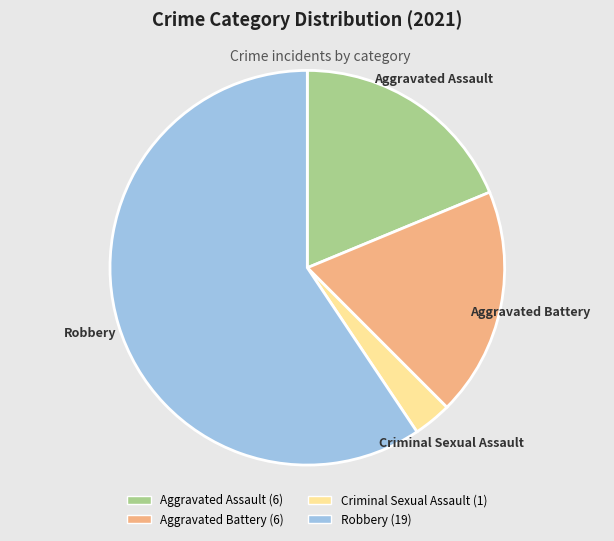

Which has a higher value, Aggravated Assault or Robbery?

Robbery